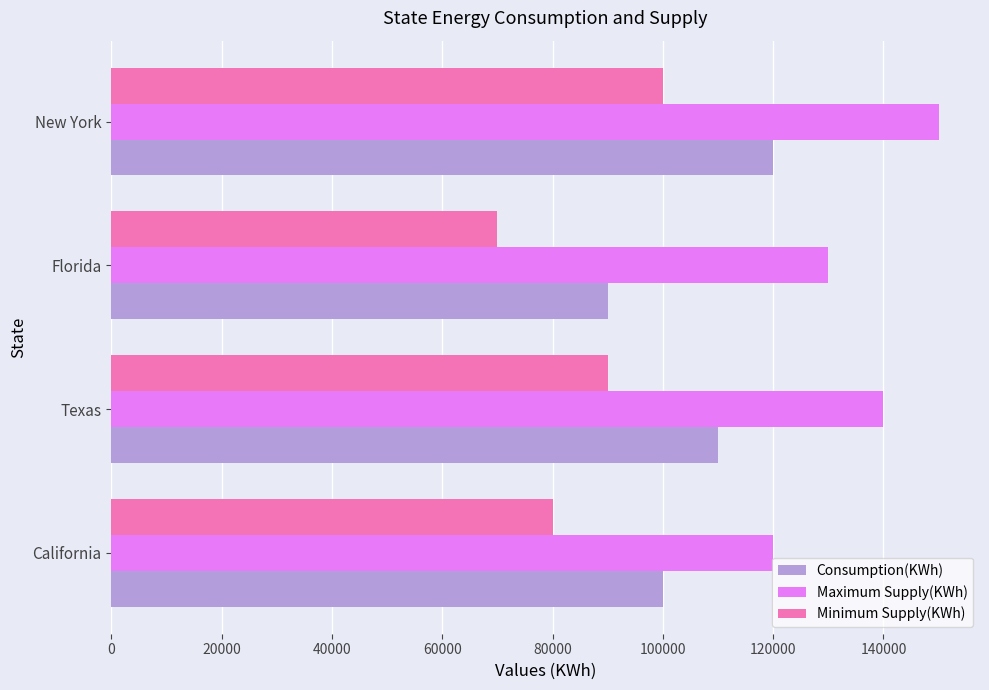

What is the average value of the Consumption(KWh) series?

105000